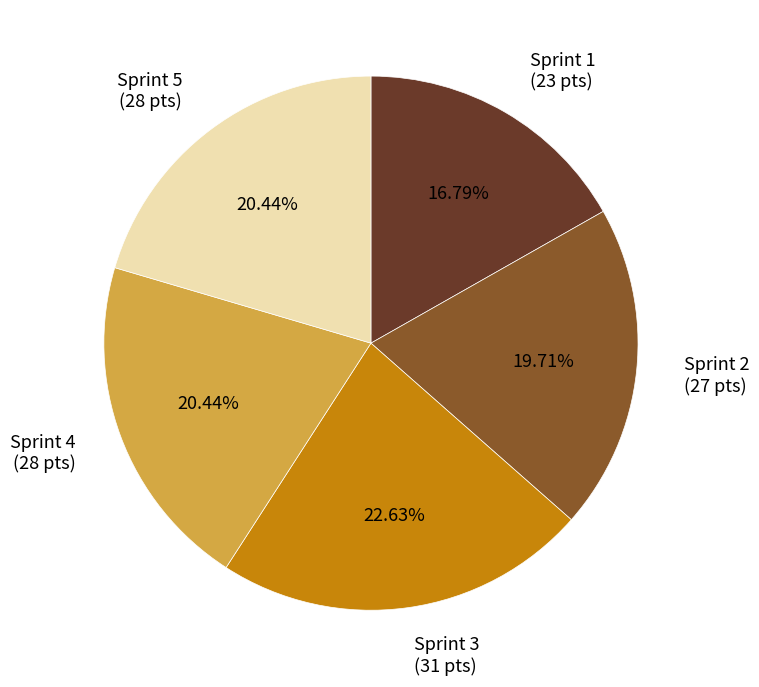

How many segments does this pie chart have?

5